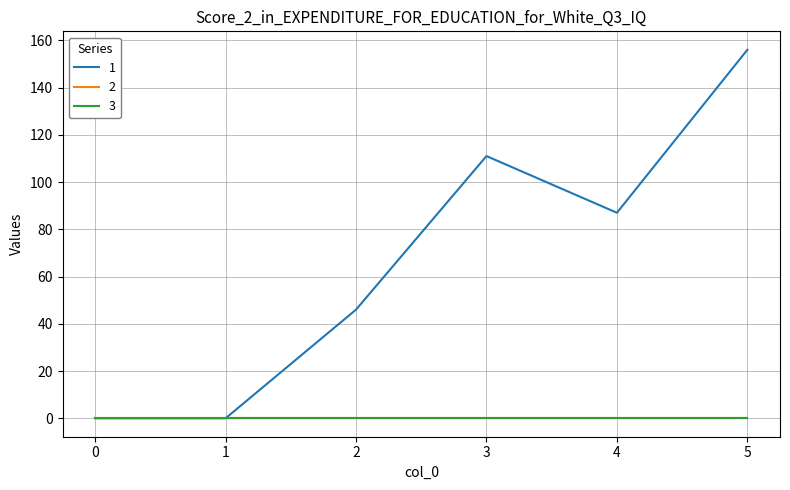

Is this an area chart (filled region under the line)?

No